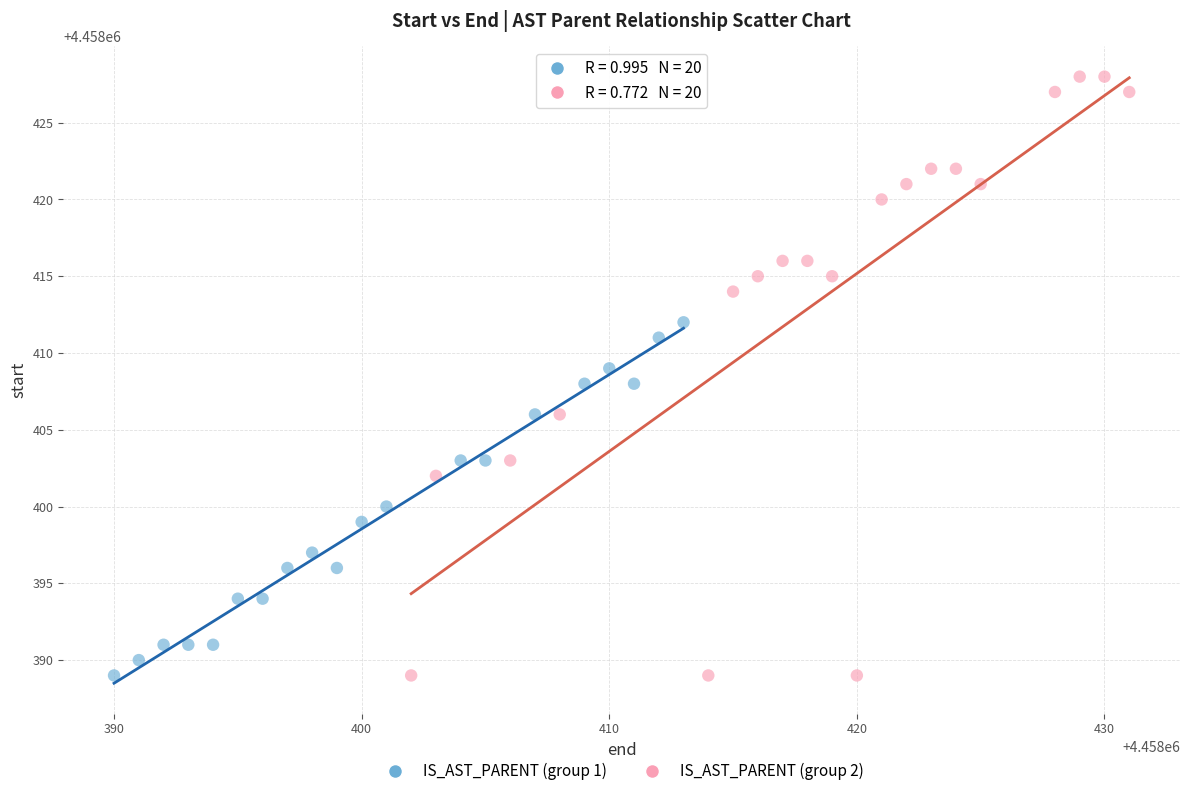

Which series has the widest spread of Y values?

IS_AST_PARENT (group 2)